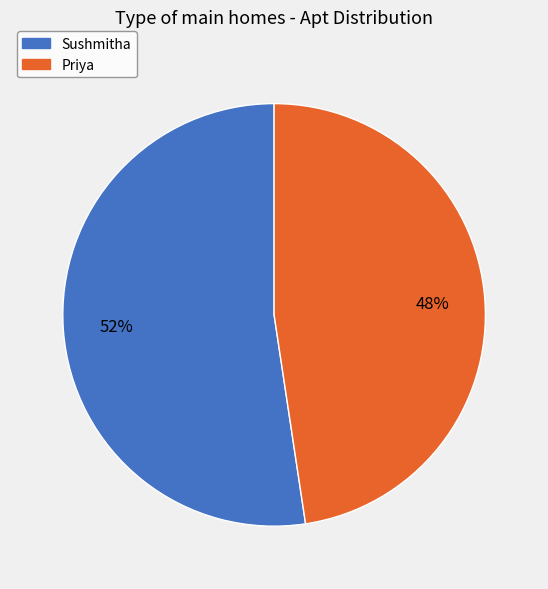

To the nearest percent, what is the combined percentage of Priya and Sushmitha?

100%